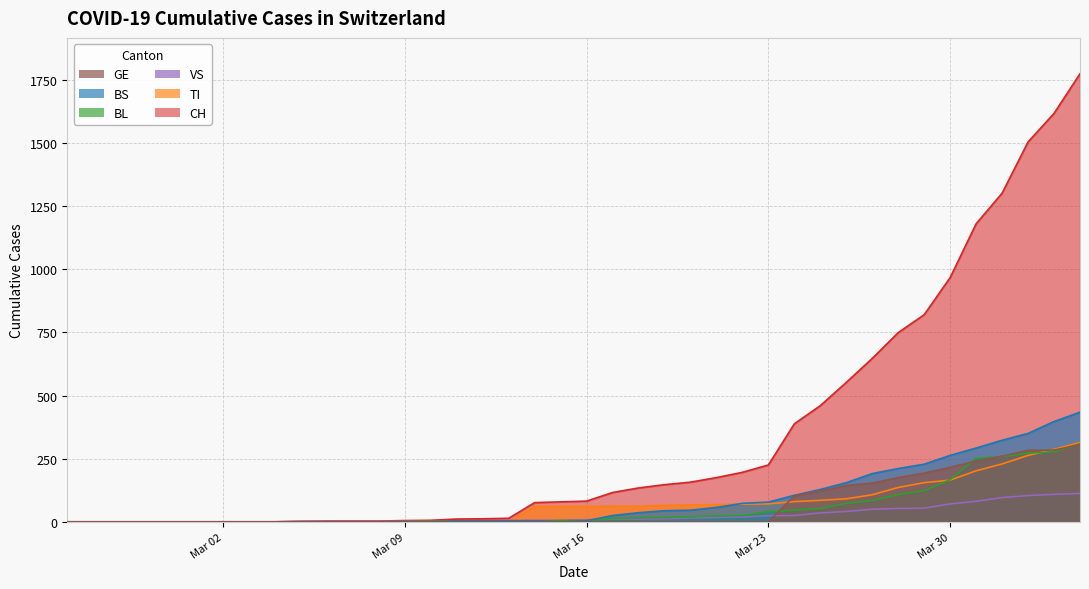

How many lines are shown in the chart?

6